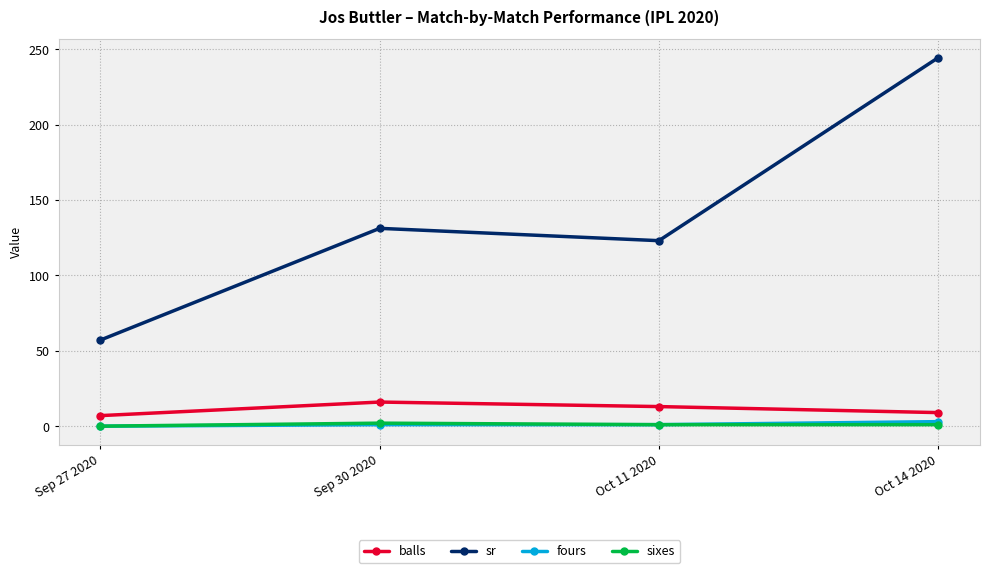

What is the difference between the maximum and minimum values in the sixes series?

2.0